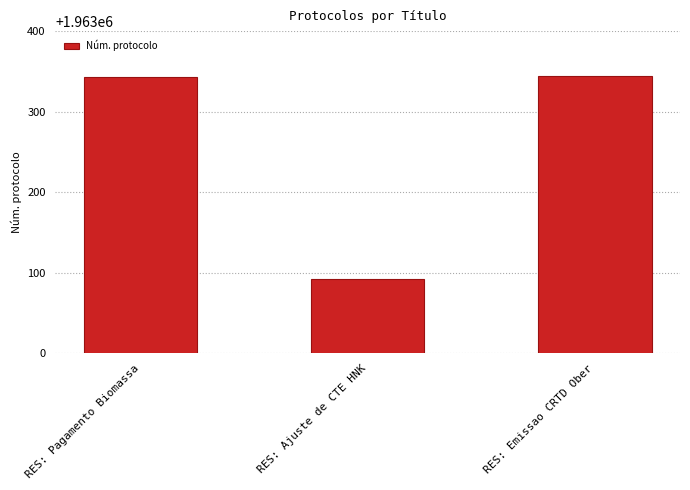

Which label corresponds to the smallest value in the chart?

RES: Ajuste de CTE HNK